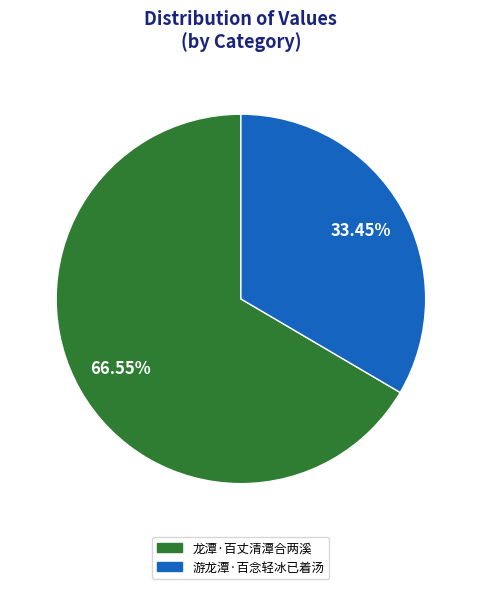

Does any single category account for the majority?

Yes